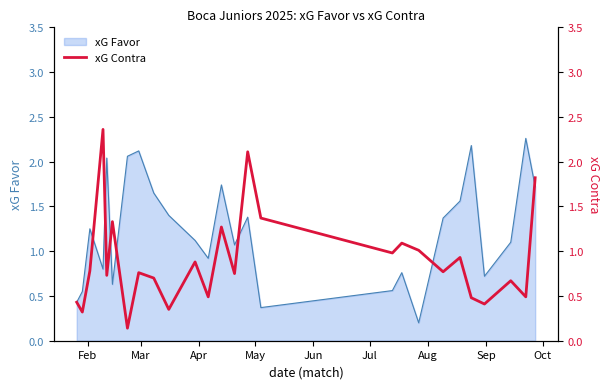

Reading right to left, extract all data points from this chart.

1.8	0.5	0.7	0.4	0.5	0.9	0.8	1.0	1.1	1.0	1.4	2.1	0.8	1.3	0.5	0.9	0.3	0.7	0.8	0.1	1.3	0.7	2.4	0.8	0.3	0.4